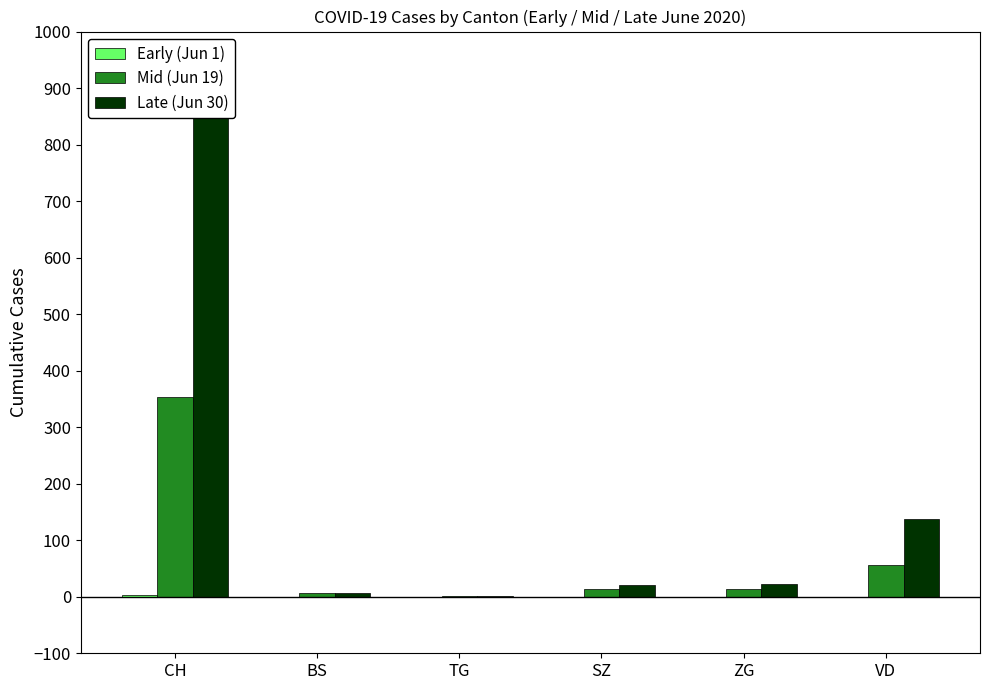

The Mid (Jun 19) series shows 23 at ZG. True or false?

False